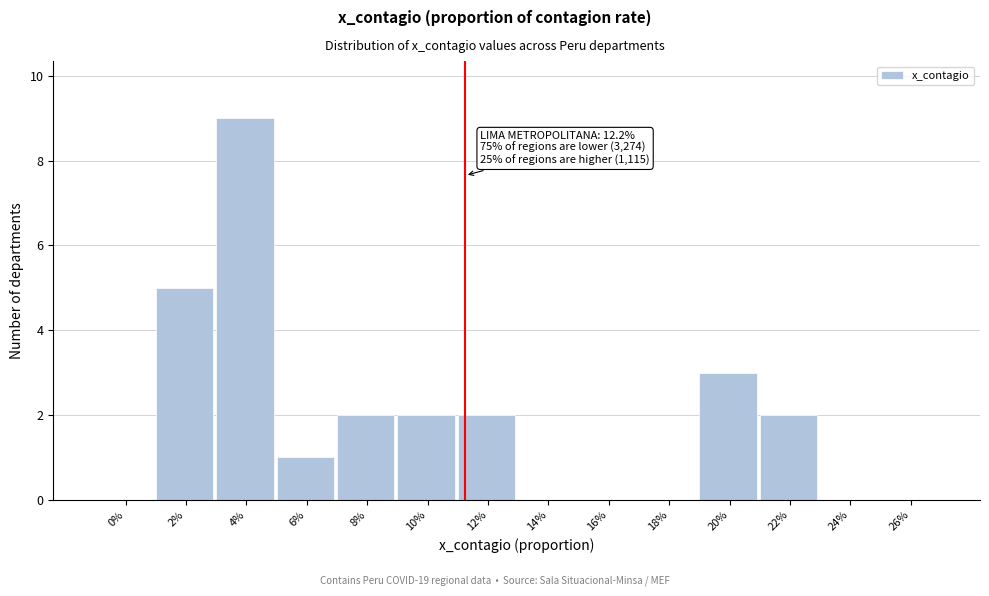

Reading right to left, list all the values displayed in this chart.

26%=0	24%=0	22%=2	20%=3	18%=0	16%=0	14%=0	12%=2	10%=2	8%=2	6%=1	4%=9	2%=5	0%=0